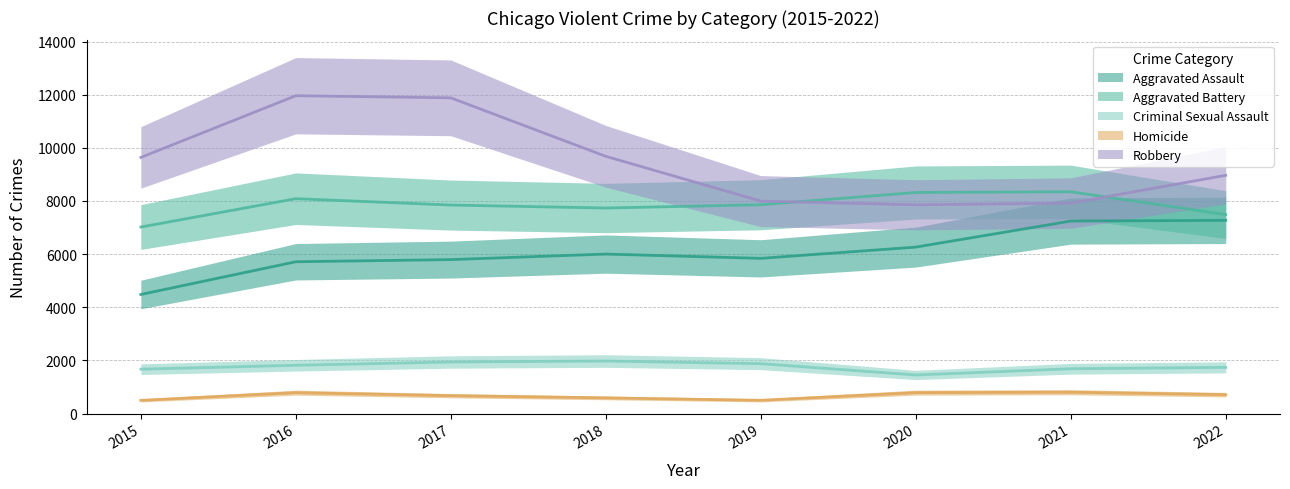

What is the minimum value shown in the chart?

496